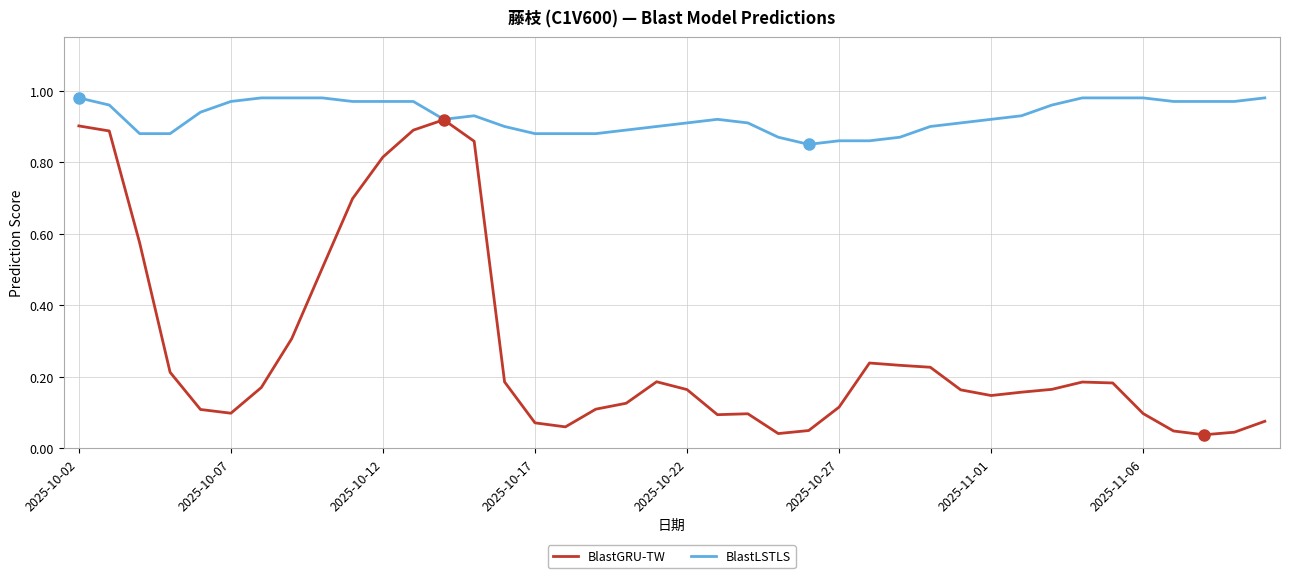

List the series in order of their overall mean, highest first.

BlastLSTLS, BlastGRU-TW